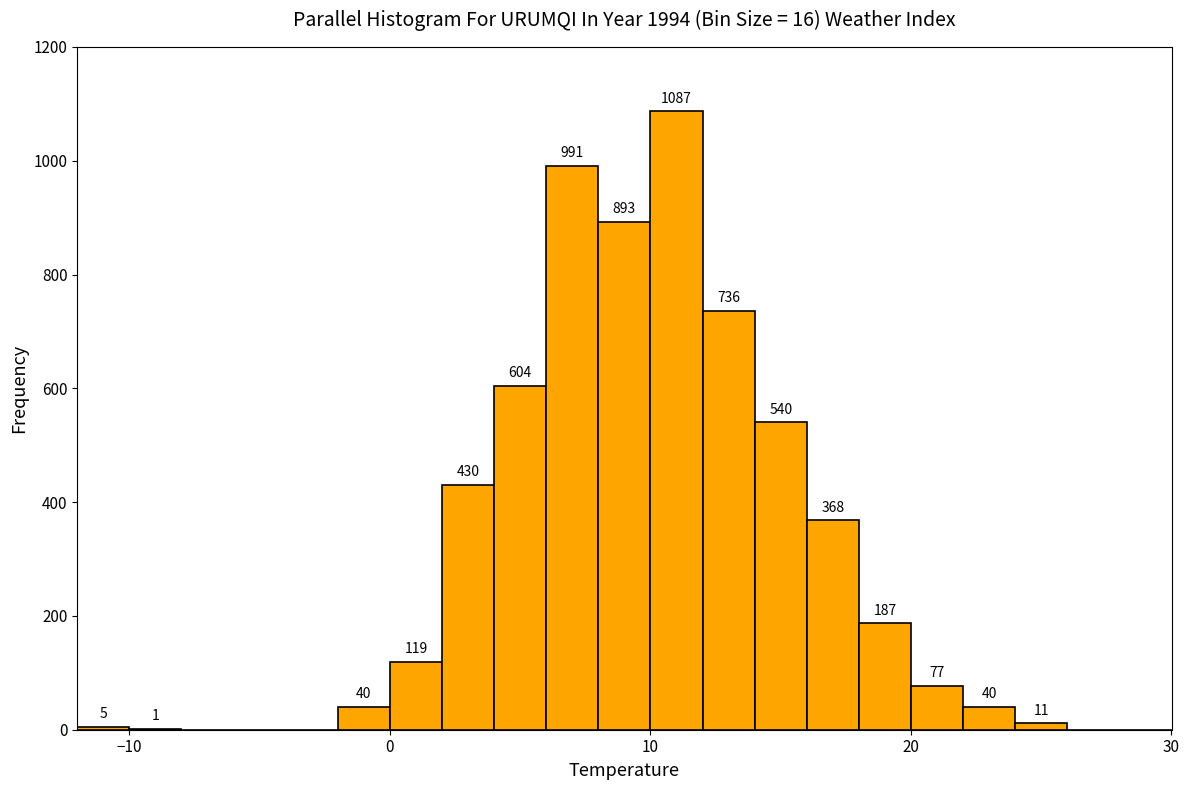

Read against the x-axis, roughly where is the centre of the tallest bar?

11